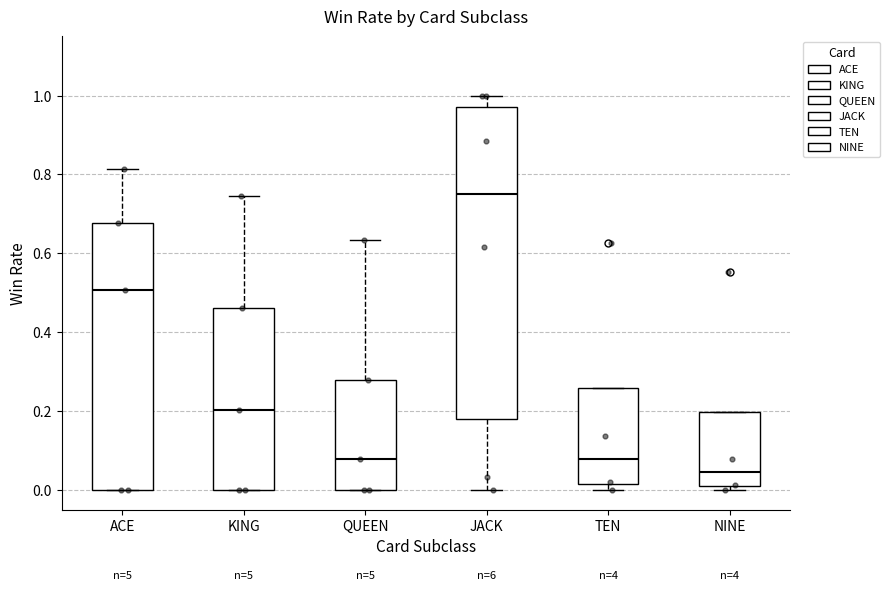

Reading left to right, read every box against the y-axis: the position of its median line, the range the box covers, and the ends of its whiskers. The values are not printed on the chart, so give them approximately, as read against the axis.

ACE: median 0.50, box 0.00 to 0.68, whiskers 0.00 to 0.82
KING: median 0.20, box 0.00 to 0.46, whiskers 0.00 to 0.74
QUEEN: median 0.08, box 0.00 to 0.28, whiskers 0.00 to 0.64
JACK: median 0.74, box 0.18 to 0.98, whiskers 0.00 to 1.00
TEN: median 0.08, box 0.02 to 0.26, whiskers 0.00 to 0.26
NINE: median 0.04, box 0.00 to 0.20, whiskers 0.00 (just below the box's lower edge) to 0.20